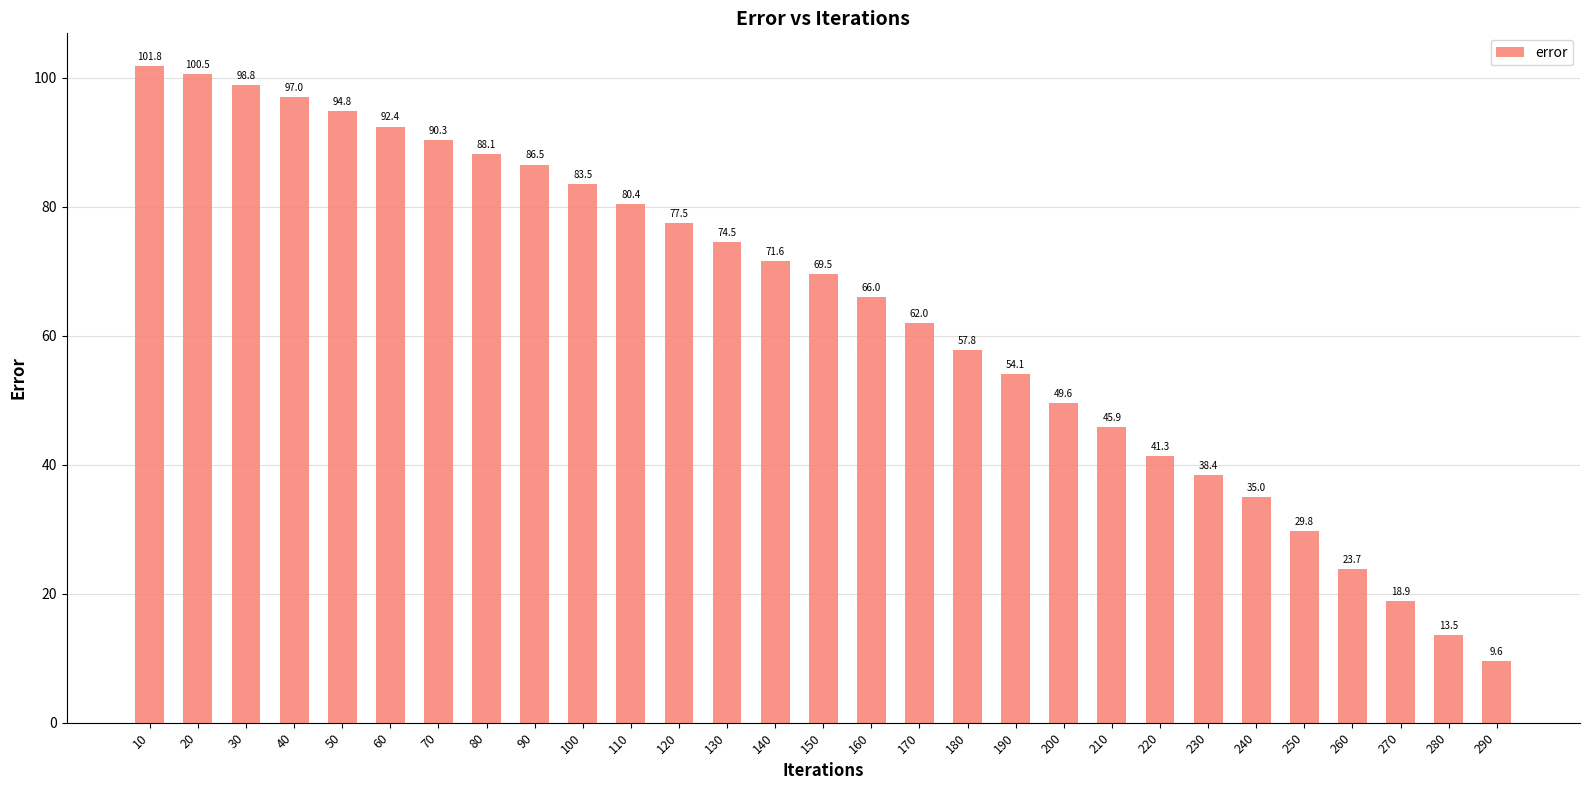

Approximately how many times larger is the value at 10 compared to 170?

1.6